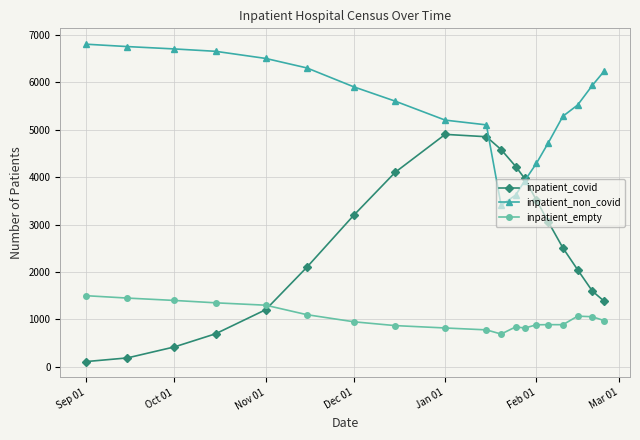

Rank the series by their average value, from lowest to highest.

inpatient_empty, inpatient_covid, inpatient_non_covid